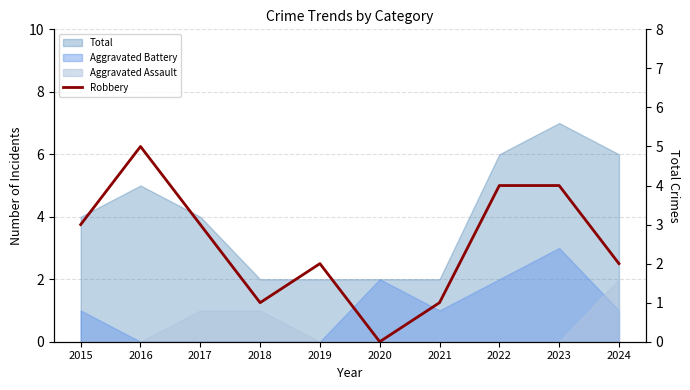

What is the difference between the second highest and second lowest values?

3